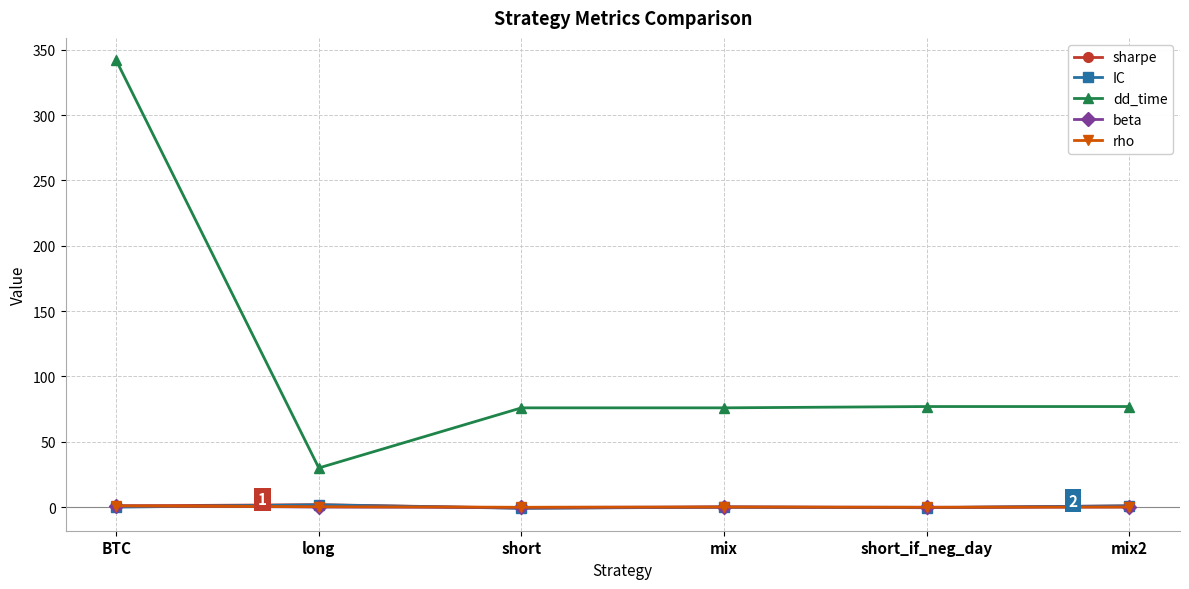

What position from the right is BTC?

6